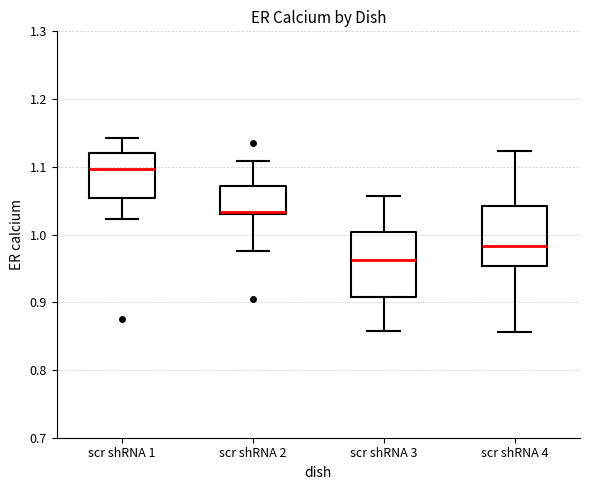

Reading left to right, transcribe this box plot: for each box, give where its median line is, the range the box spans, and where its two whiskers end, as read against the y-axis. The values are not printed on the chart, so give them approximately, as read against the axis.

scr shRNA 1: median 1.10, box 1.05 to 1.12, whiskers 1.02 to 1.14
scr shRNA 2: median 1.03 (just above the box's lower edge), box 1.03 to 1.07, whiskers 0.98 to 1.11
scr shRNA 3: median 0.96, box 0.91 to 1.00, whiskers 0.86 to 1.06
scr shRNA 4: median 0.98, box 0.95 to 1.04, whiskers 0.86 to 1.12